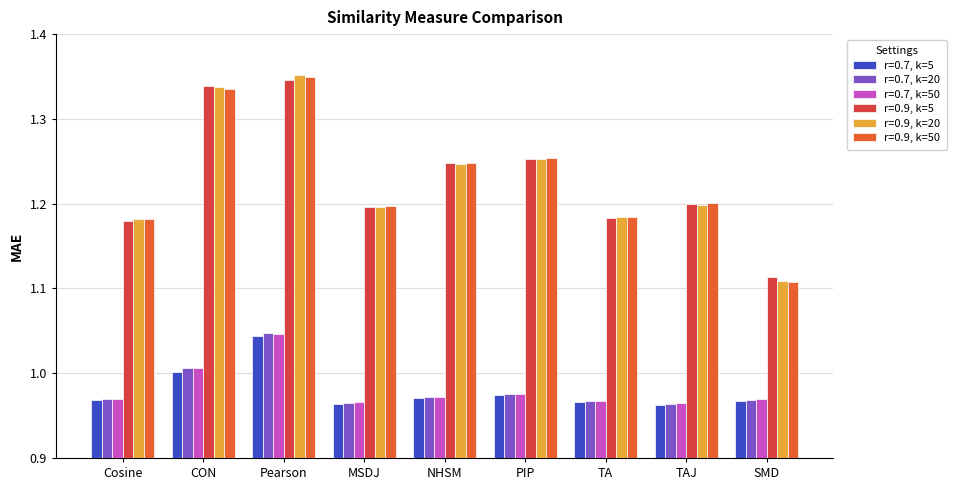

Which series has the largest total across all categories?

r=0.9, k=5